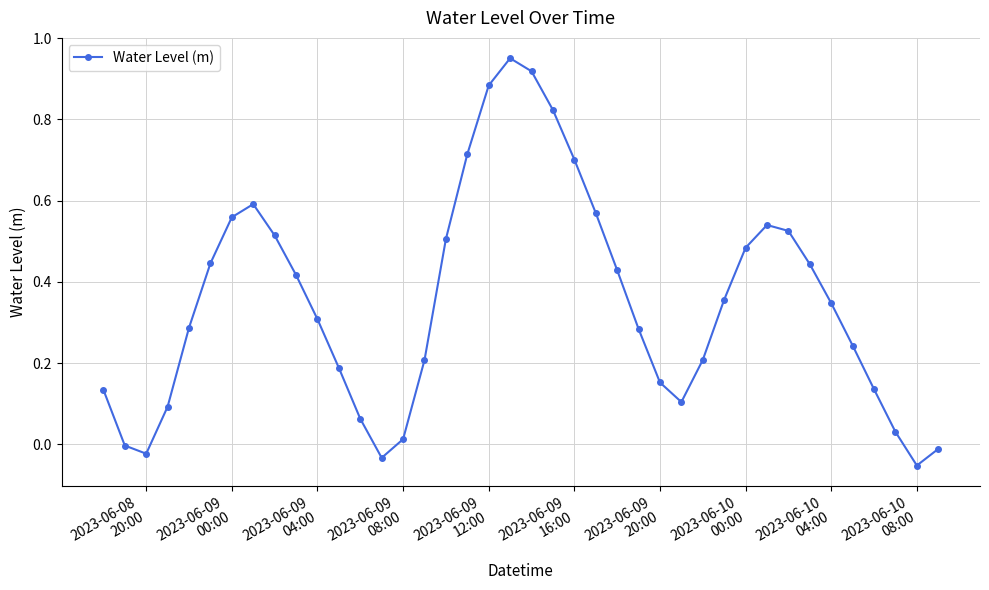

How many points are lower than both their immediate neighbors (excluding endpoints)?

4